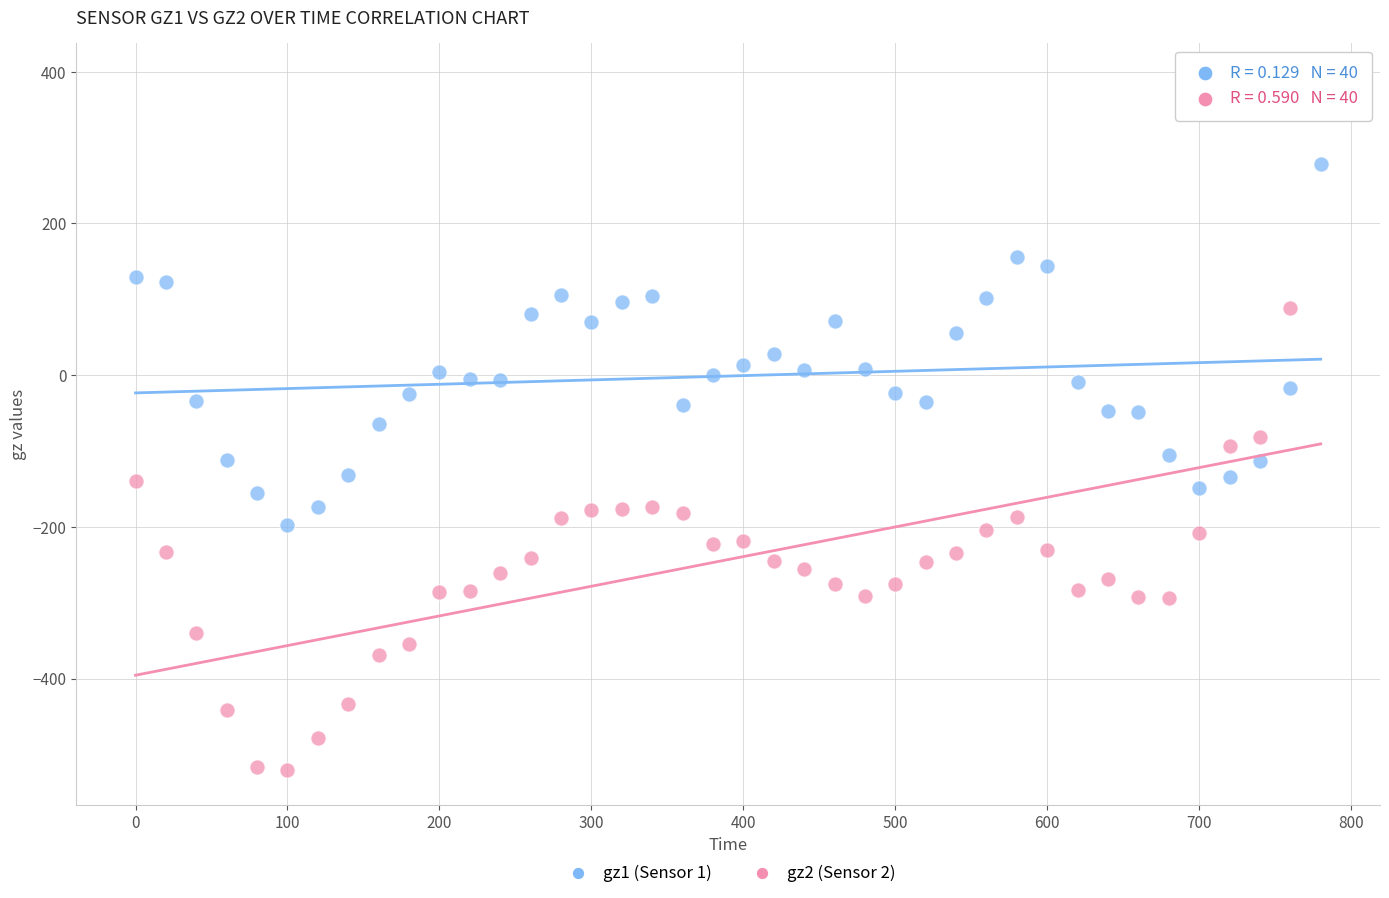

What are all the series names shown in the legend?

gz1 (Sensor 1), gz2 (Sensor 2)